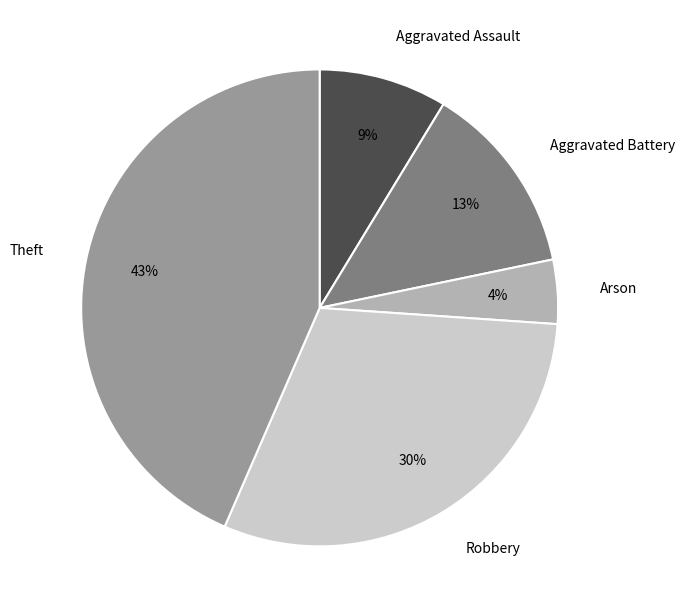

Does Aggravated Assault account for over 50% of the chart?

No